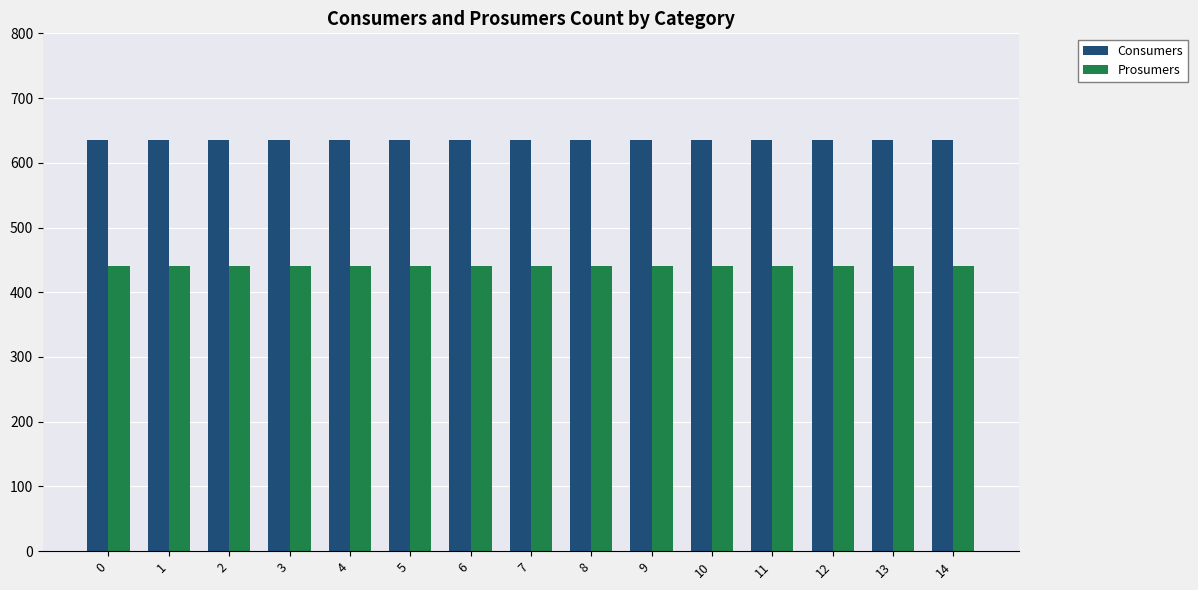

What is the value of the Consumers bar at the 11th from the left?

635